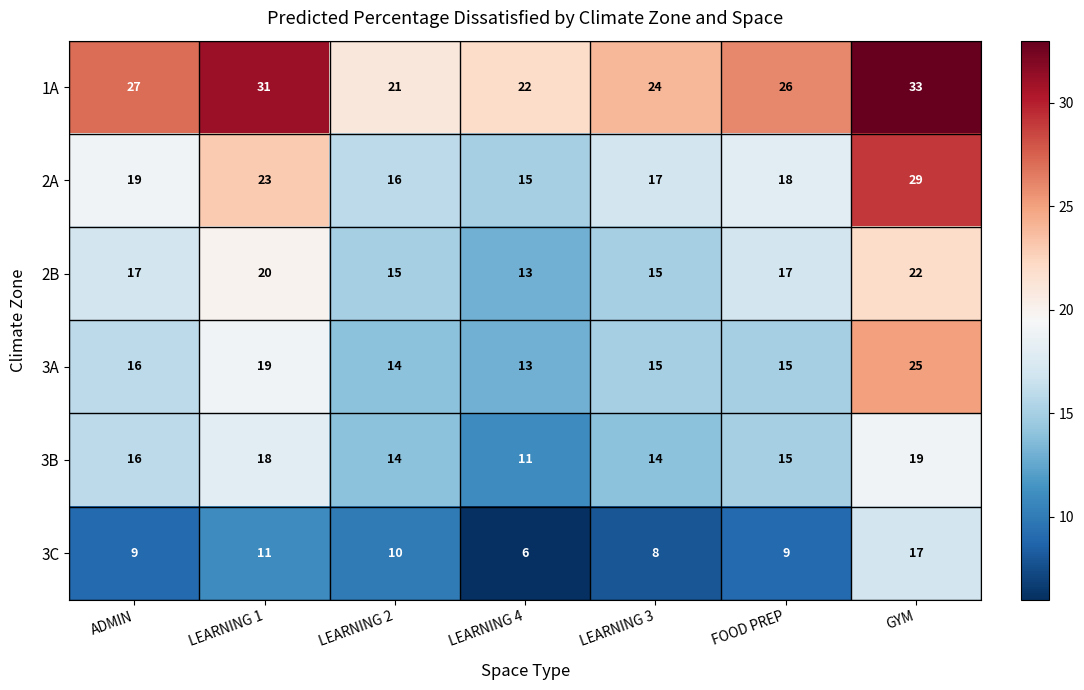

List the series in order of their peak value, lowest first.

3C, 3B, 2B, 3A, 2A, 1A